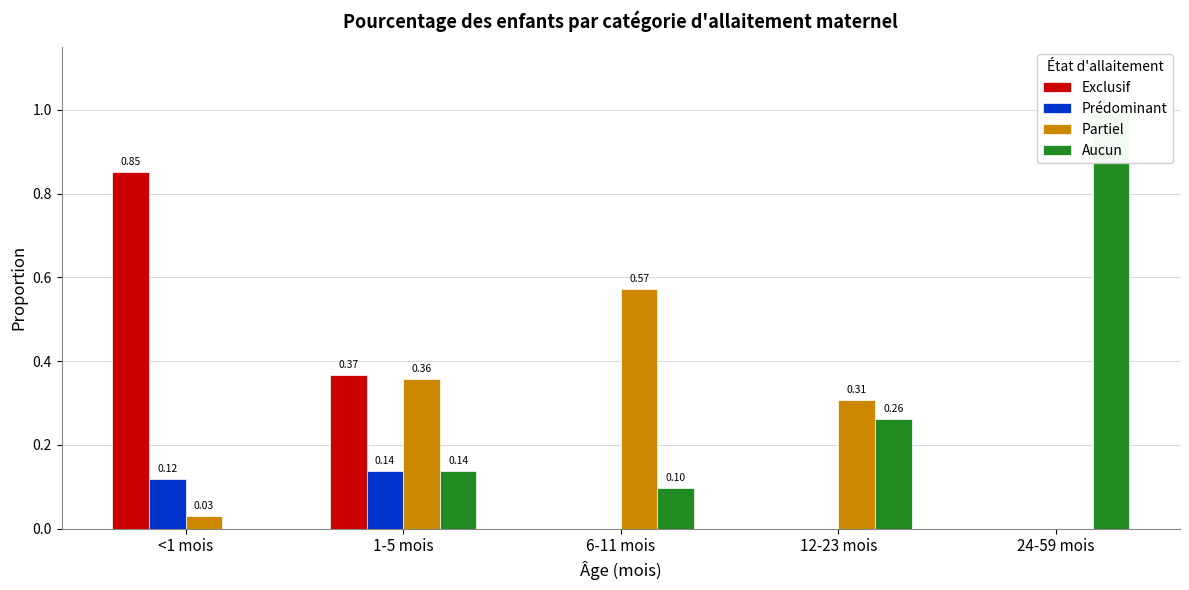

Reading right to left, list all the values displayed in this chart.

Exclusif: 24-59 mois=0.0	12-23 mois=0.0	6-11 mois=0.0	1-5 mois=0.4	<1 mois=0.9
Prédominant: 24-59 mois=0.0	12-23 mois=0.0	6-11 mois=0.0	1-5 mois=0.1	<1 mois=0.1
Partiel: 24-59 mois=0.0	12-23 mois=0.3	6-11 mois=0.6	1-5 mois=0.4	<1 mois=0.0
Aucun: 24-59 mois=1.0	12-23 mois=0.3	6-11 mois=0.1	1-5 mois=0.1	<1 mois=0.0